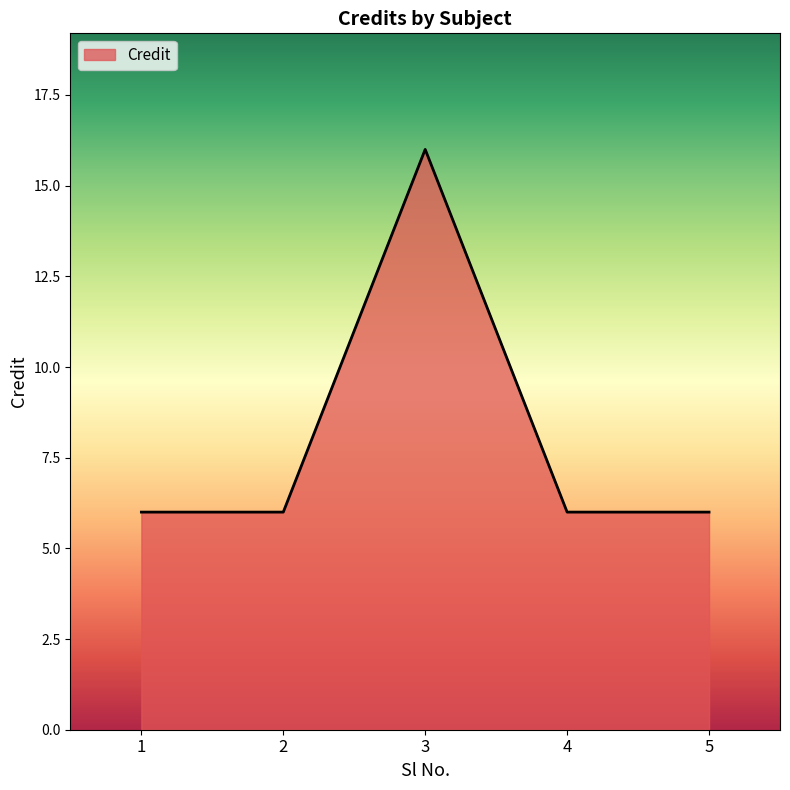

At which category does the data reach its first local peak?

3